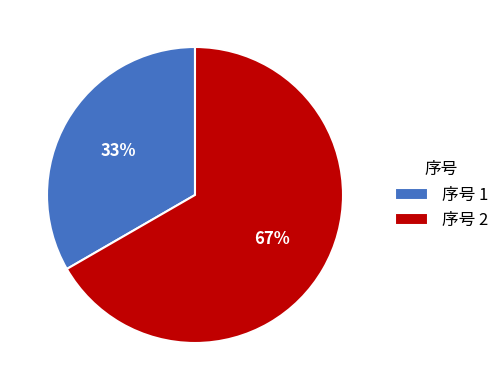

The 序号 1 slice represents 44% of the pie. True or false?

False